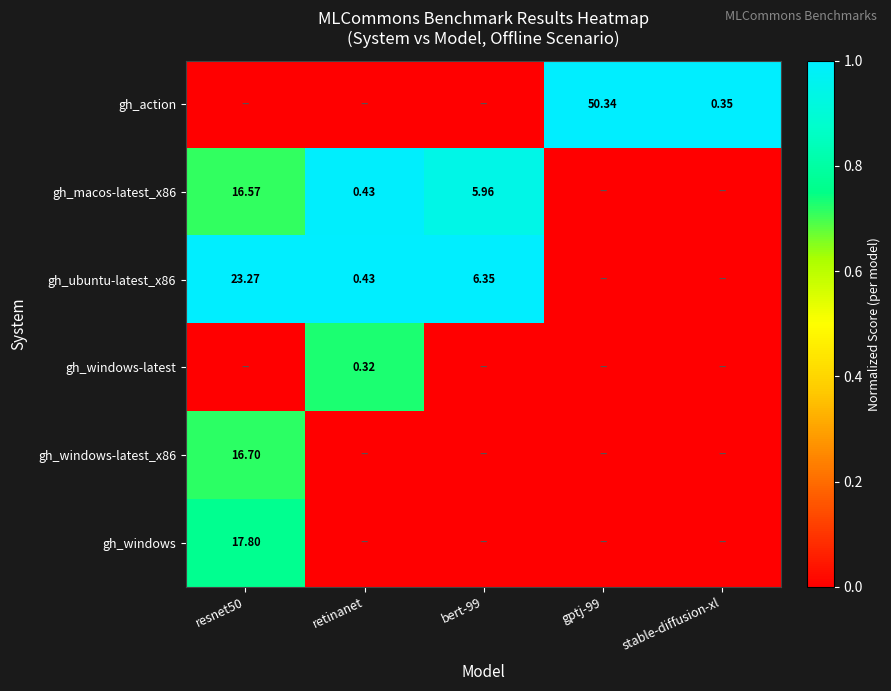

The value of gh_macos-latest_x86 at resnet50 is 1.1. True or false?

False